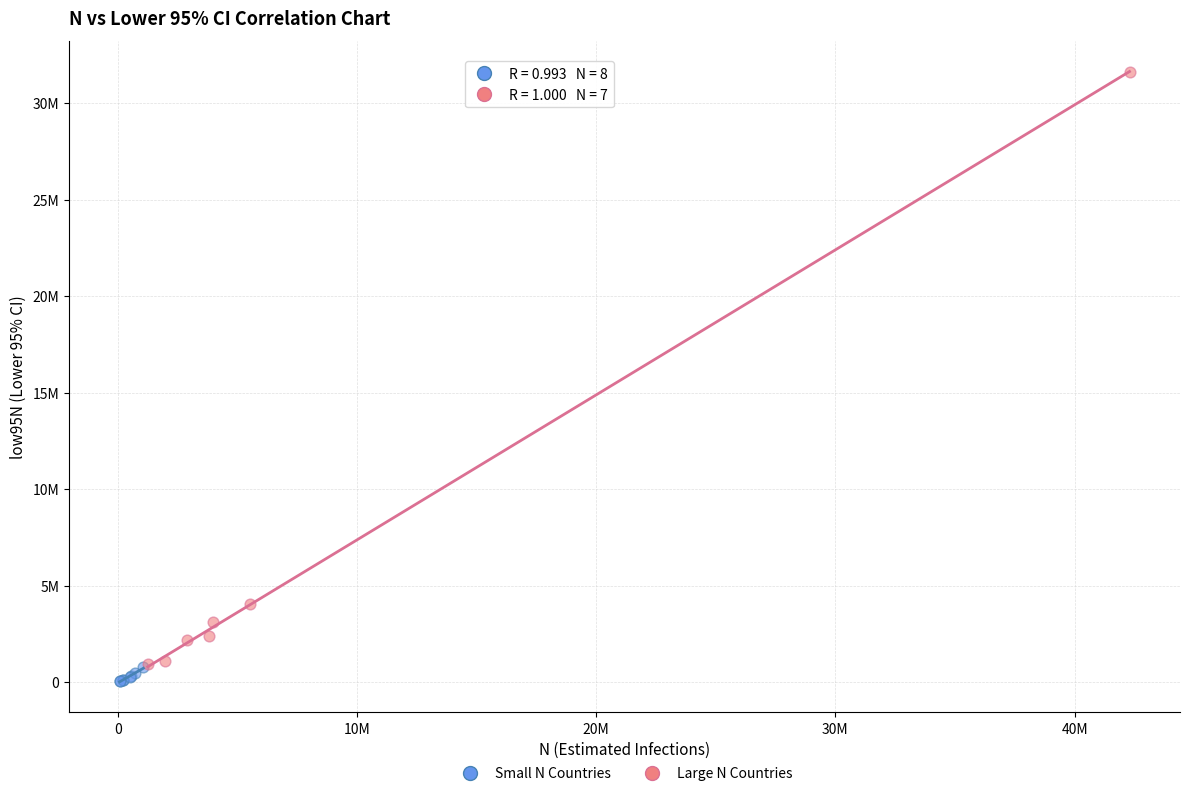

What are all the series names shown in the legend?

Small N Countries, Large N Countries